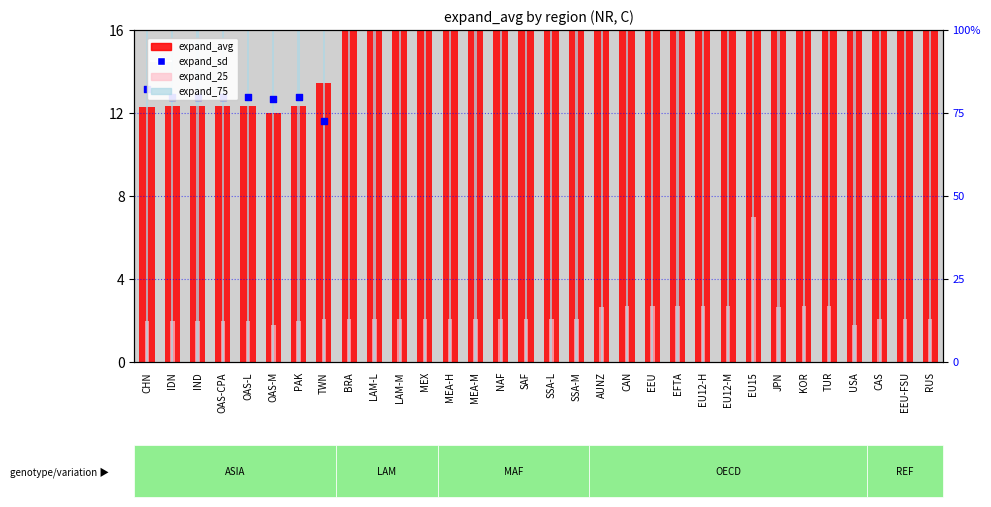

Which series contains the lowest Y value?

expand_25